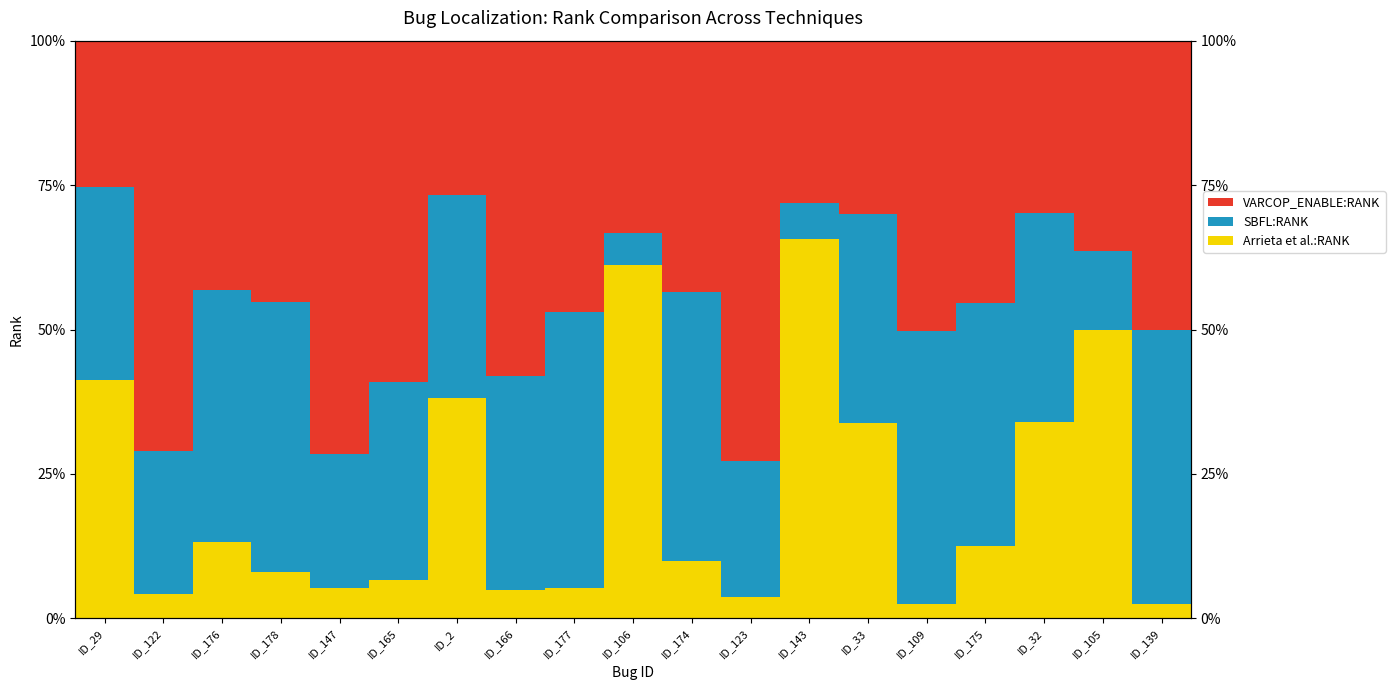

The value of VARCOP_ENABLE:RANK at ID_177 is 46.9. True or false?

True